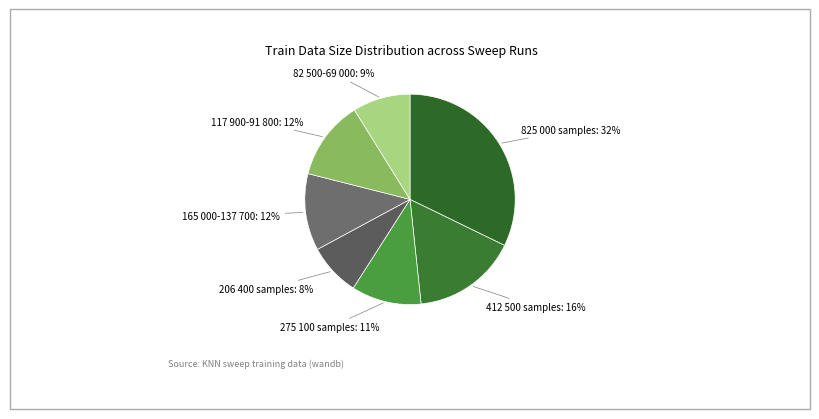

How many segments does this pie chart have?

7